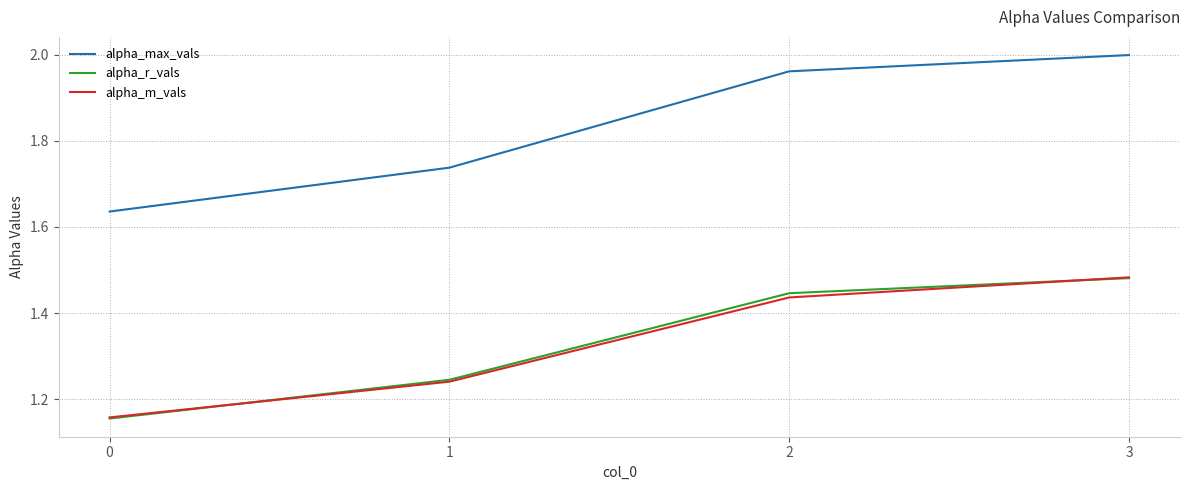

True or false: alpha_max_vals has more than 0 points higher than both neighbors.

False